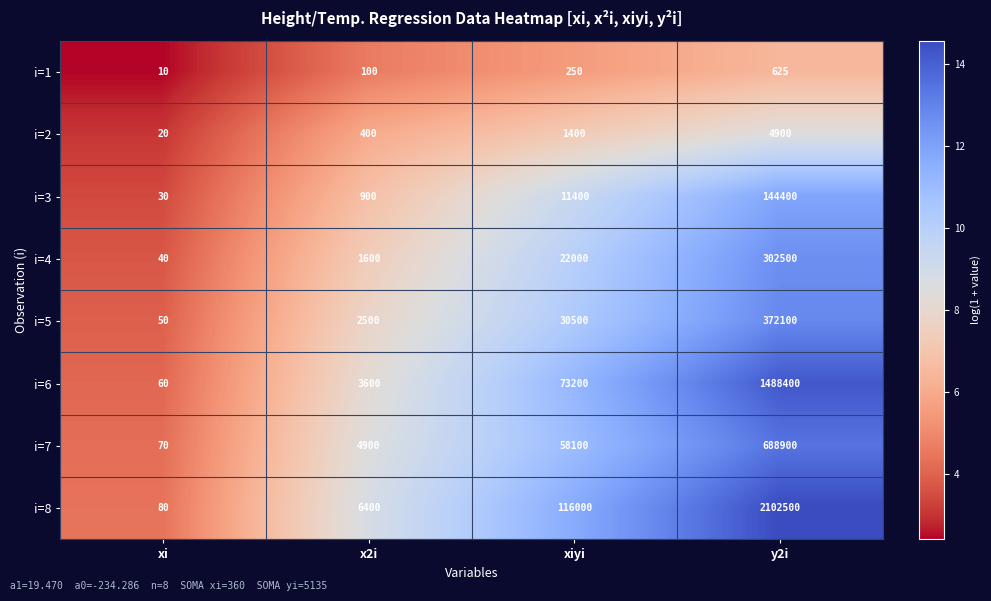

At which label is i=1 closest to 317?

xiyi